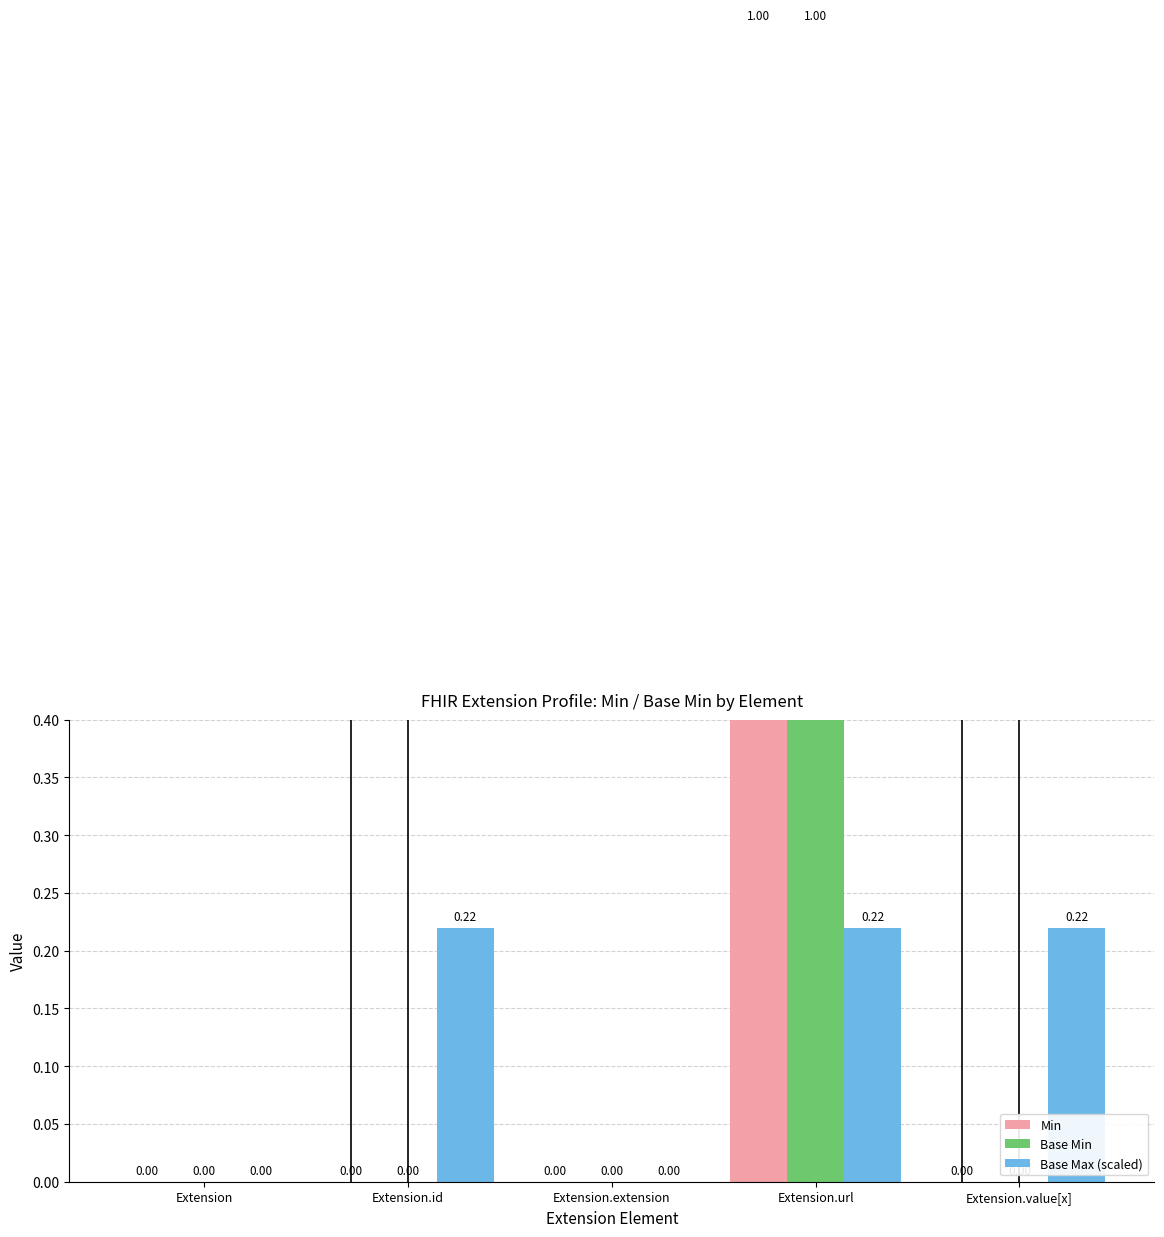

Reading left to right, list all the values displayed in this chart.

Min: Extension=0.0	Extension.id=0.0	Extension.extension=0.0	Extension.url=1.0	Extension.value[x]=0.0
Base Min: Extension=0.0	Extension.id=0.0	Extension.extension=0.0	Extension.url=1.0	Extension.value[x]=0.0
Base Max (scaled): Extension=0.0	Extension.id=0.2	Extension.extension=0.0	Extension.url=0.2	Extension.value[x]=0.2